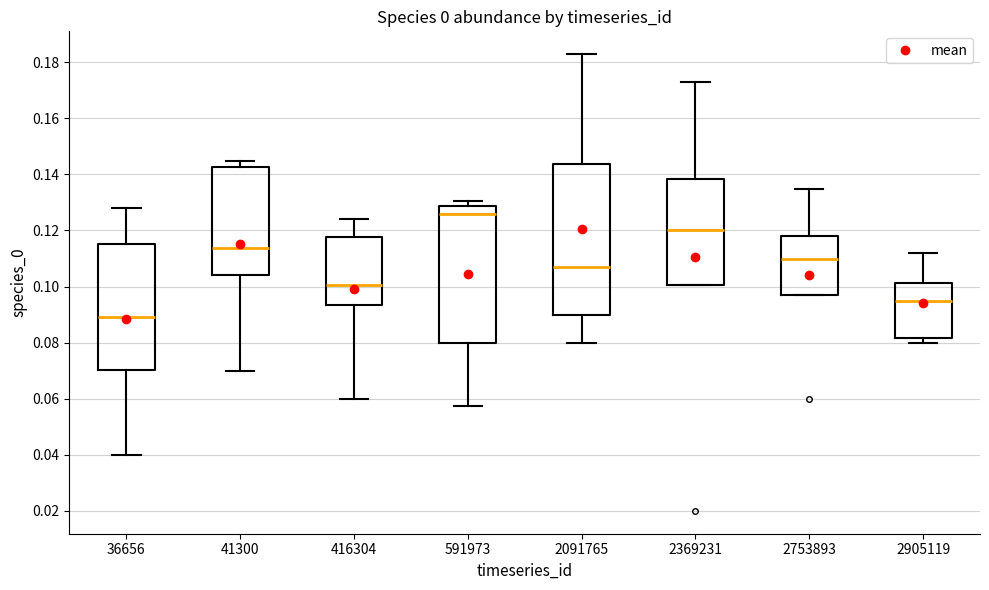

Which box's median line is the highest?

591973